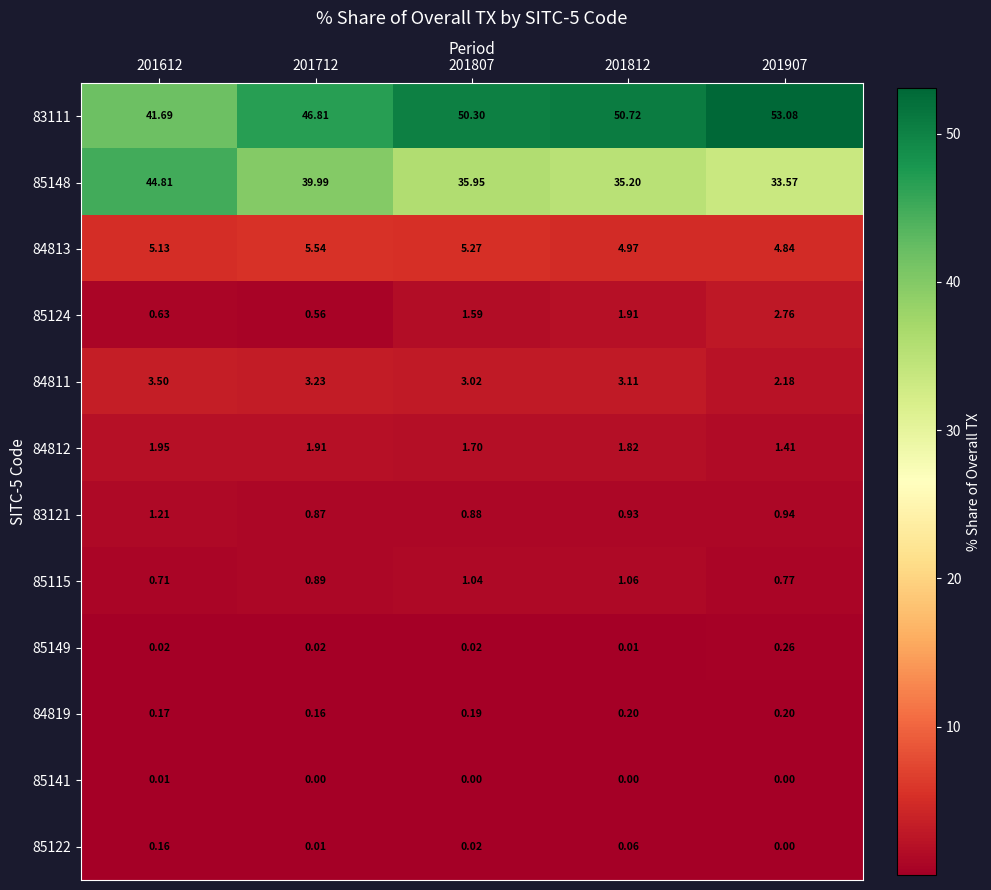

Which series has the widest spread of values?

83111